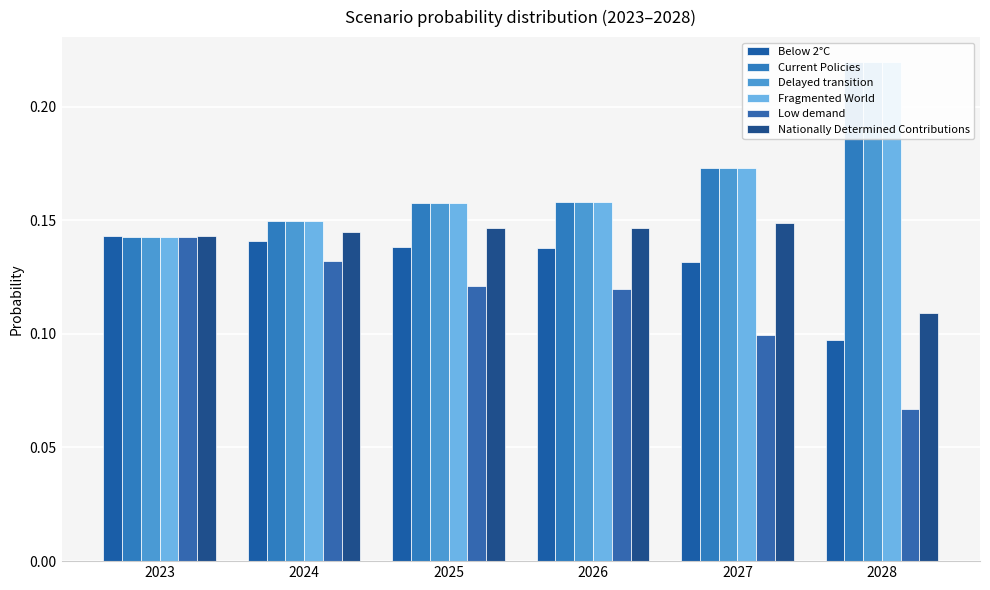

What is the average value of the Fragmented World series?

0.2